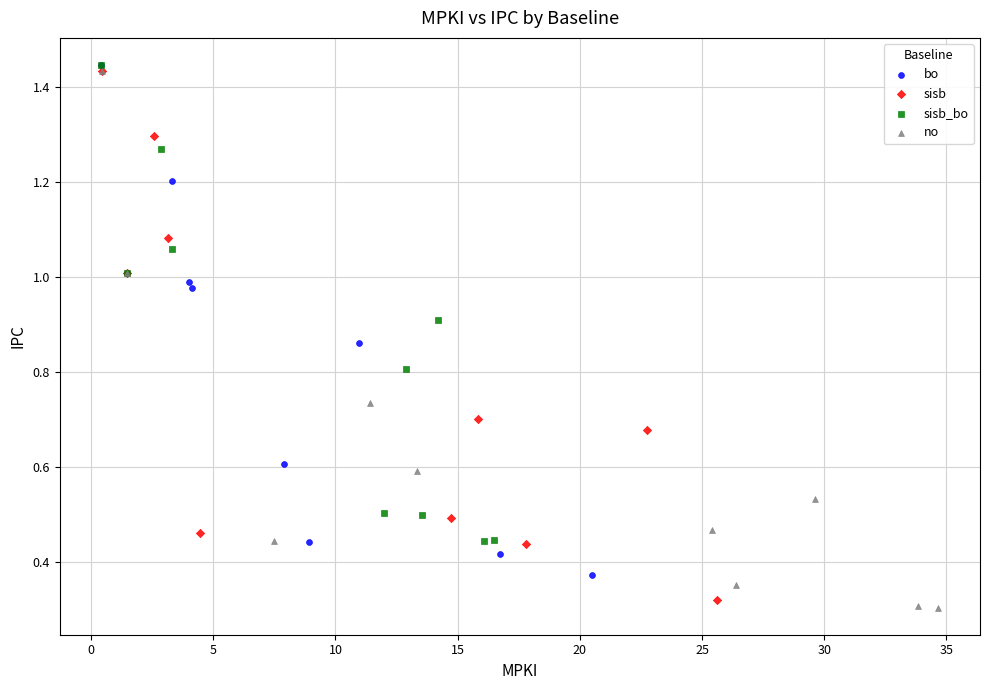

Which series contains the lowest Y value?

no